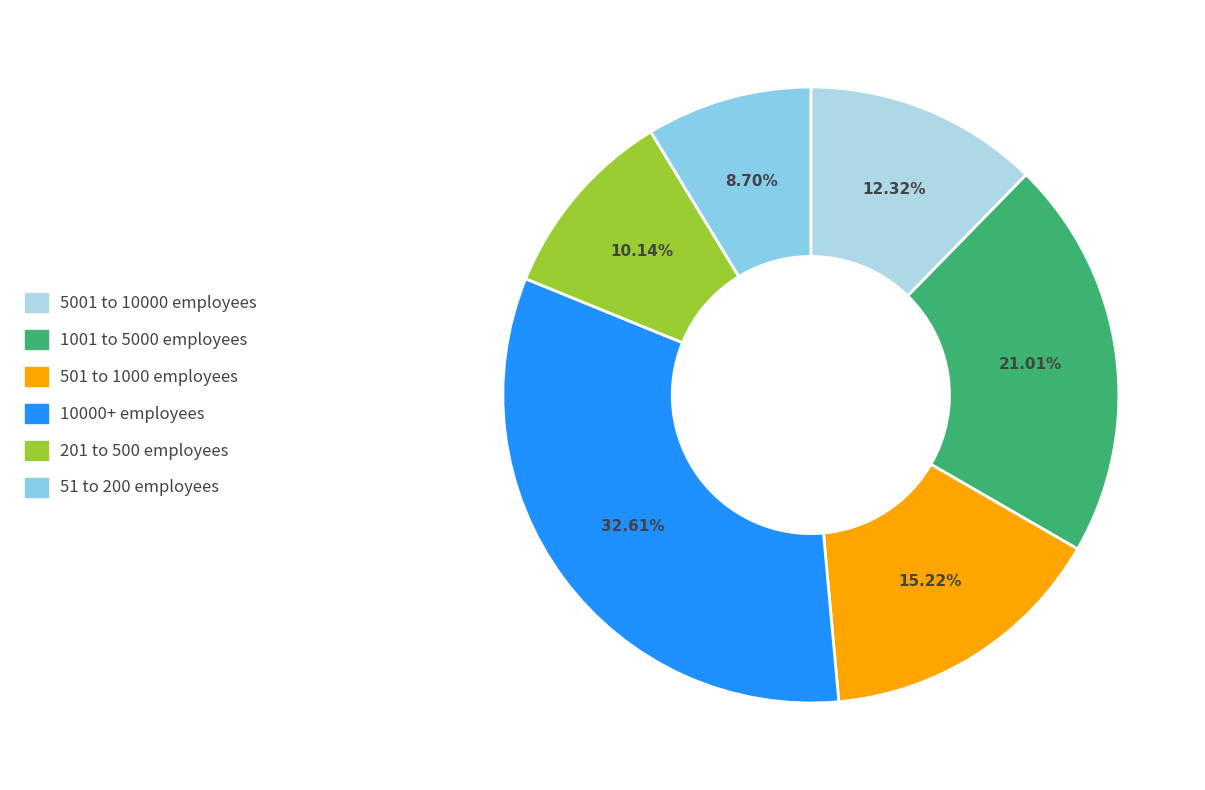

True or false: 501 to 1000 employees accounts for 15% of the total.

True